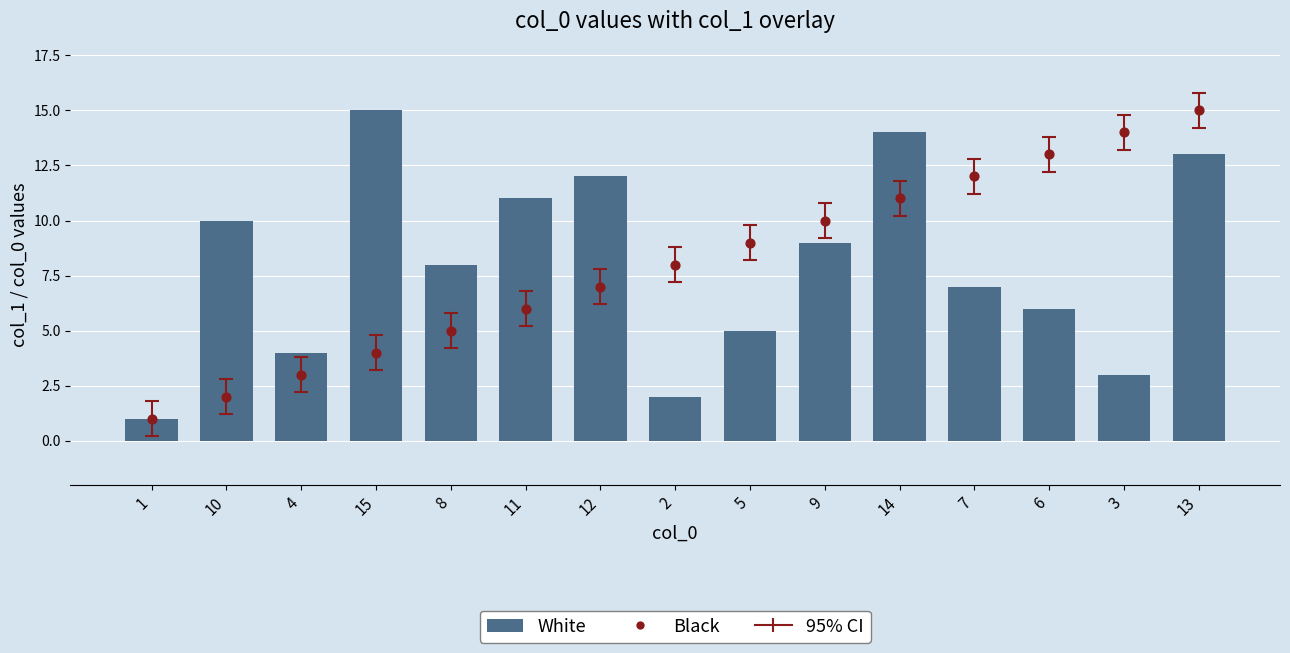

Which series has the widest spread of Y values?

White